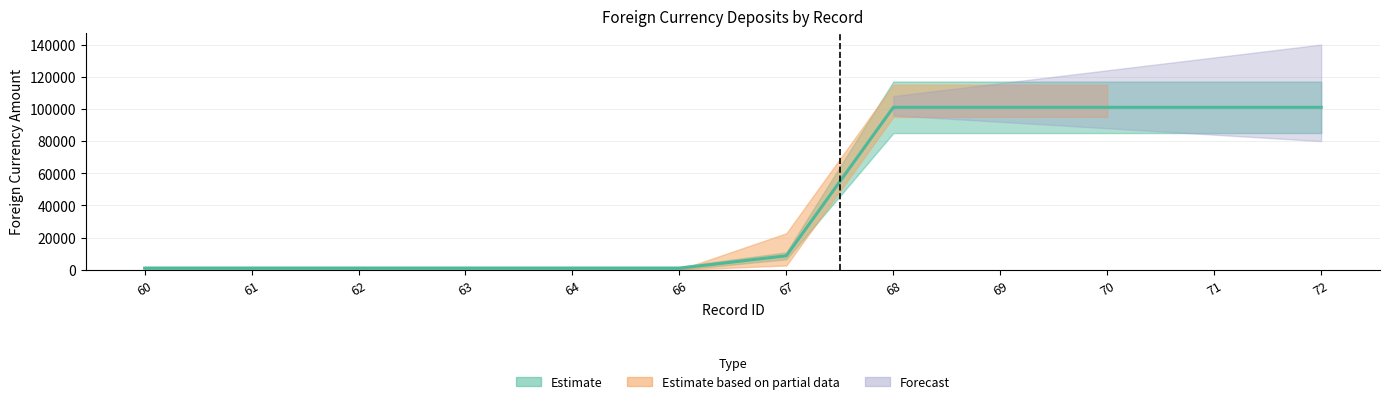

Is it true that the value at 62 is 1735.8?

False